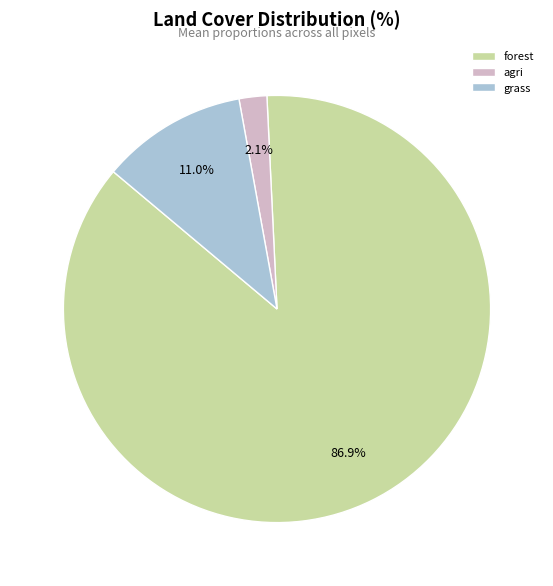

What is the largest slice in the pie chart?

forest